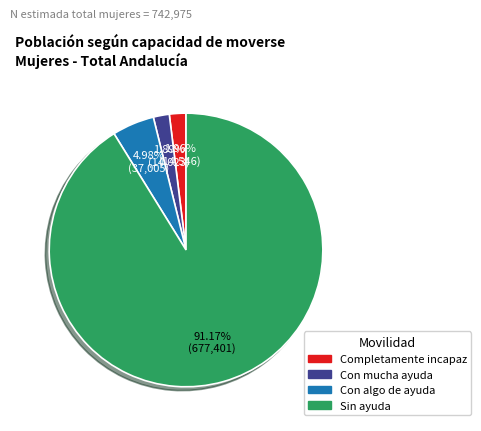

Between Sin ayuda and Con mucha ayuda, which is larger?

Sin ayuda